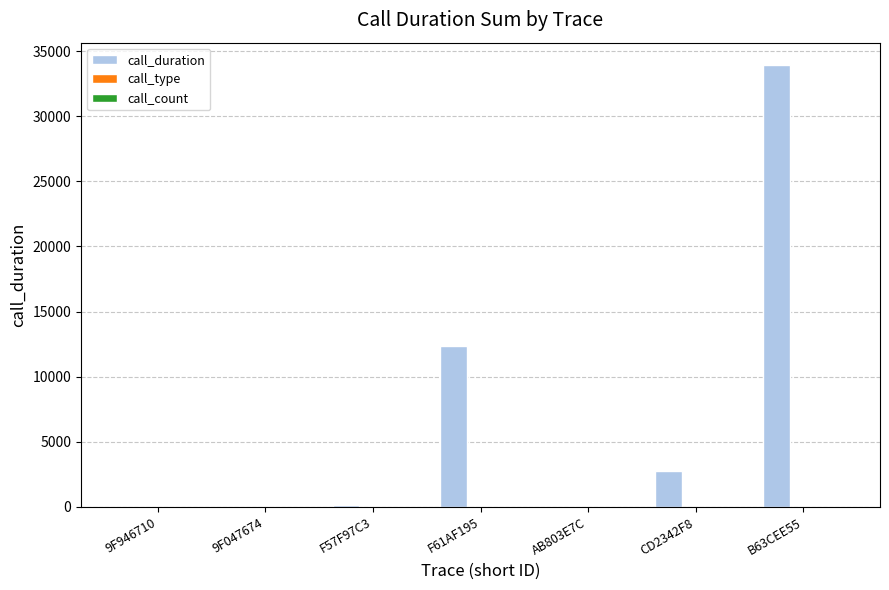

At which category is the sum across all series the highest?

B63CEE55